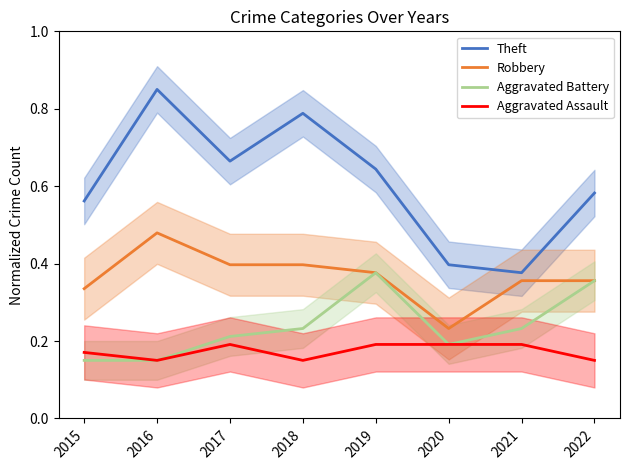

Count the Robbery values in the range 0 to 1.

8